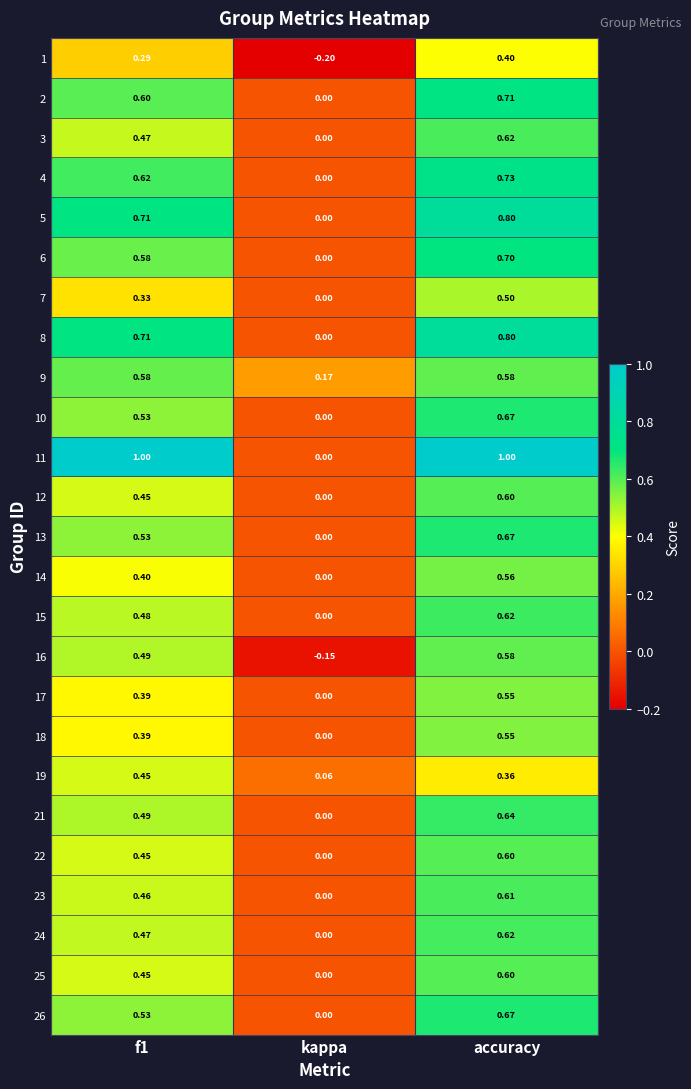

At which label does 24 reach its peak?

accuracy